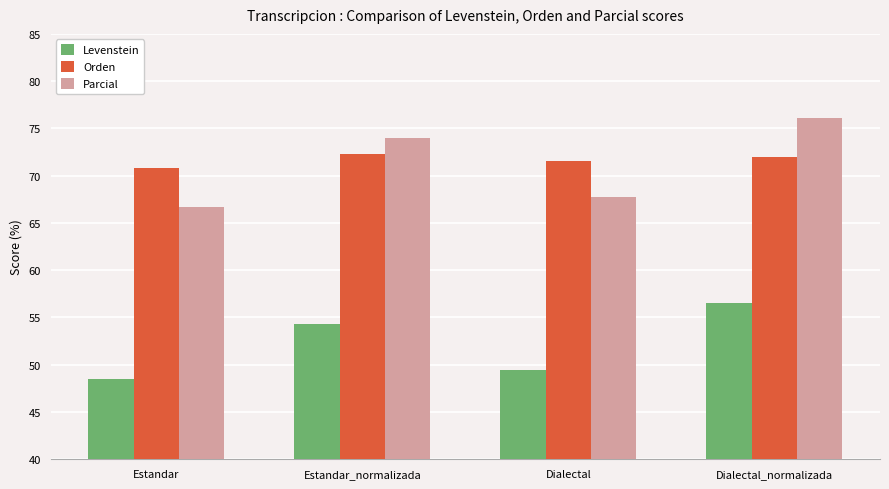

Rank the categories by Levenstein value from lowest to highest.

Estandar, Dialectal, Estandar_normalizada, Dialectal_normalizada